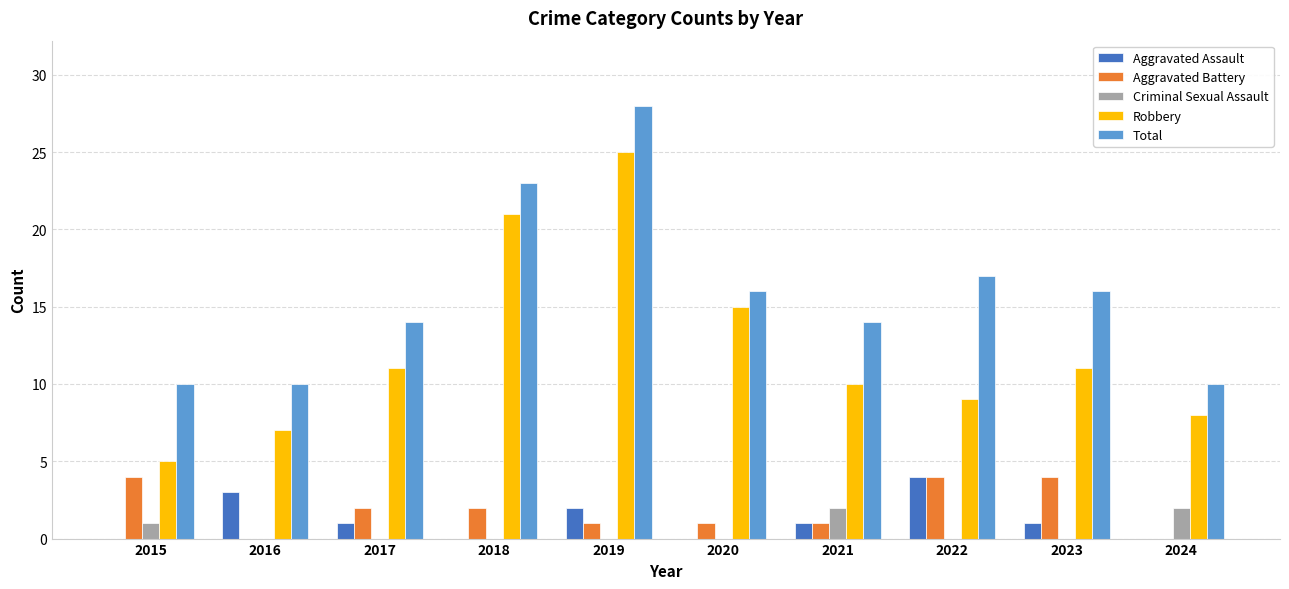

Reading left to right, what are all the values shown in this chart?

Aggravated Assault: 0	3	1	0	2	0	1	4	1	0
Aggravated Battery: 4	0	2	2	1	1	1	4	4	0
Criminal Sexual Assault: 1	0	0	0	0	0	2	0	0	2
Robbery: 5	7	11	21	25	15	10	9	11	8
Total: 10	10	14	23	28	16	14	17	16	10